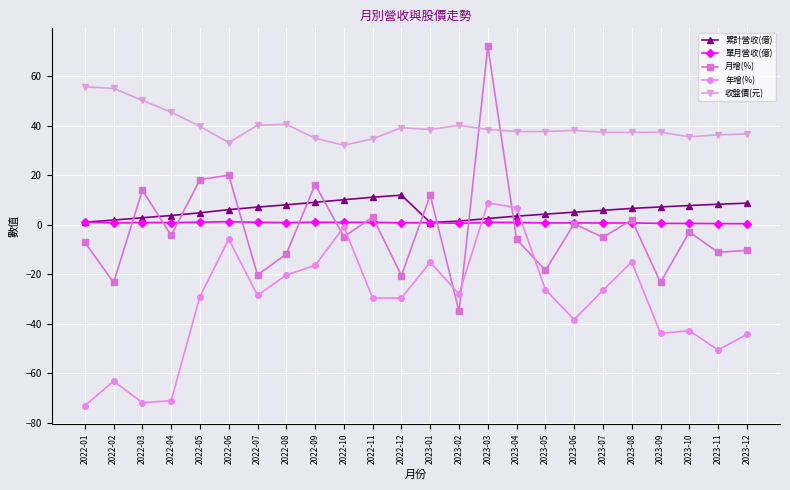

What are all the series names shown in the legend?

累計營收(億), 單月營收(億), 月增(%), 年增(%), 收盤價(元)